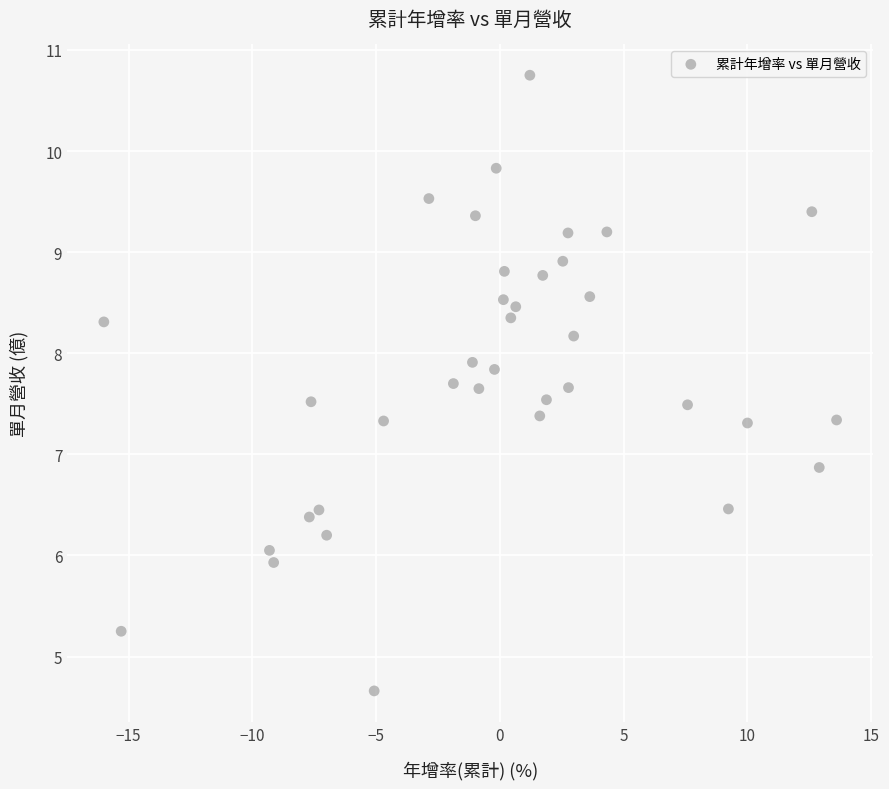

What is the range of X values (max minus min)?

29.6